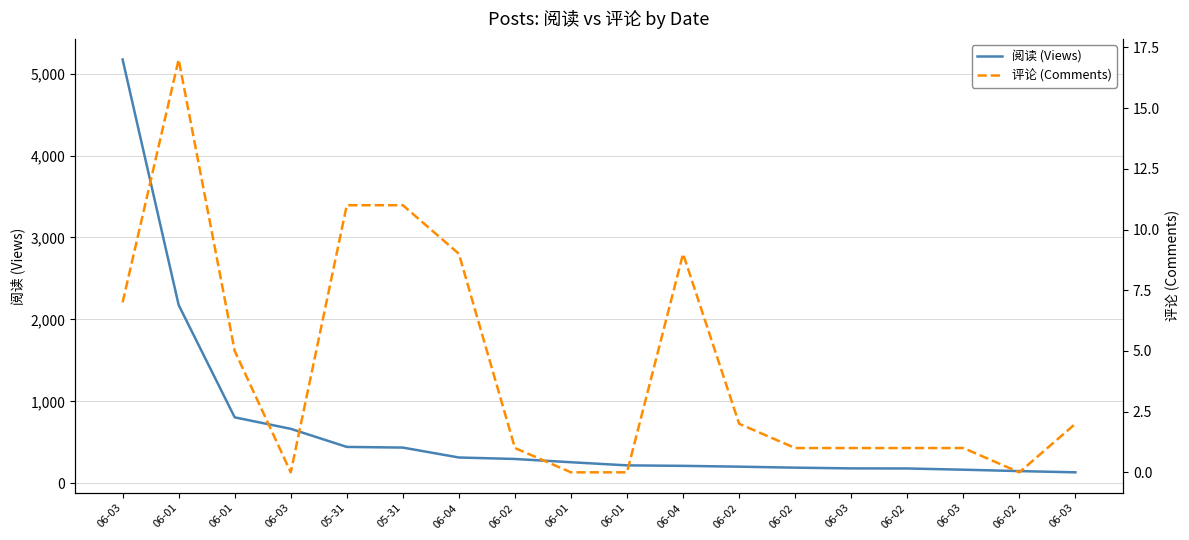

Rank the series by their maximum value, from highest to lowest.

阅读 (Views), 评论 (Comments)